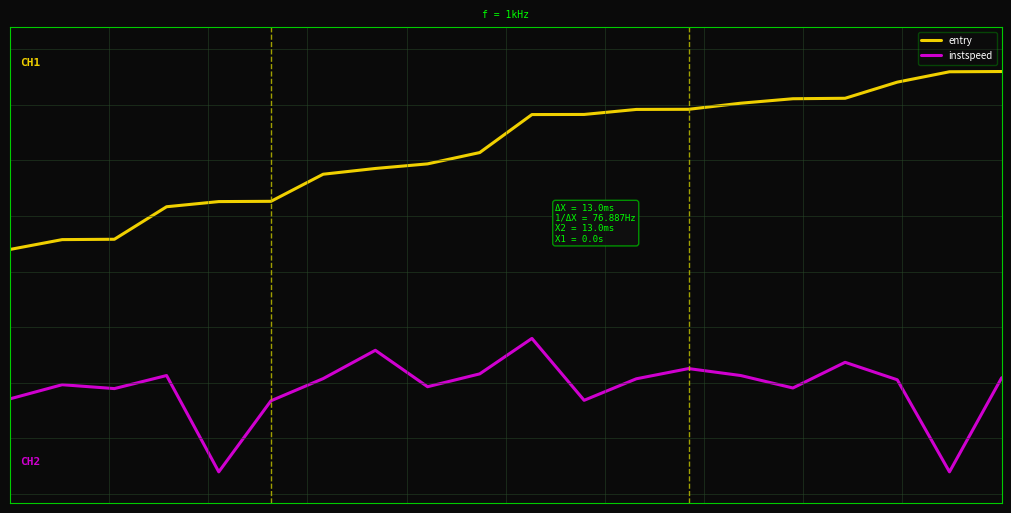

True or false: entry and instspeed cross at least once.

False